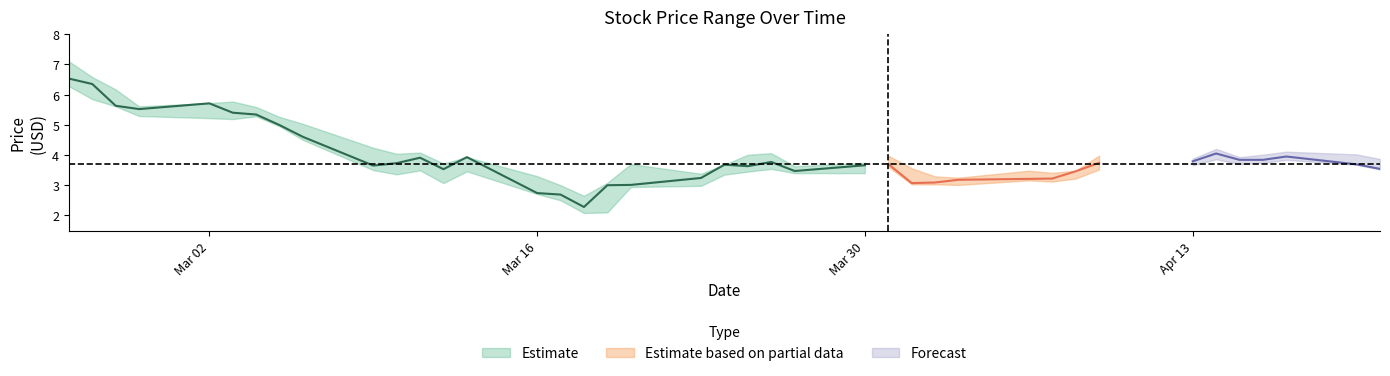

What is the difference between the second highest and second lowest values in the Close series?

3.7